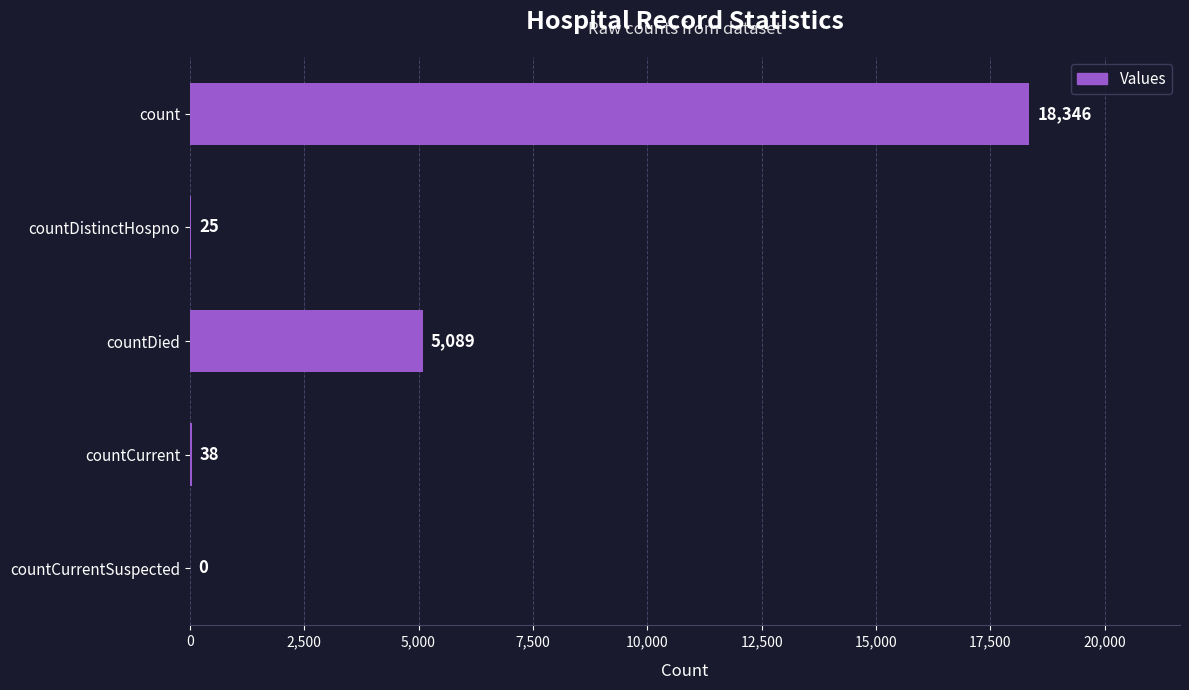

What is the change in value from count to countDied?

-13257